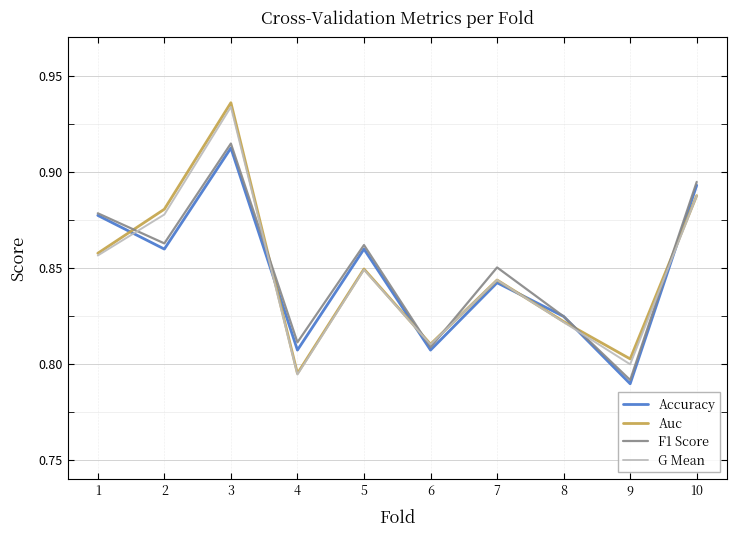

Is the value of Accuracy at 8 greater than the value of G Mean at 1?

No